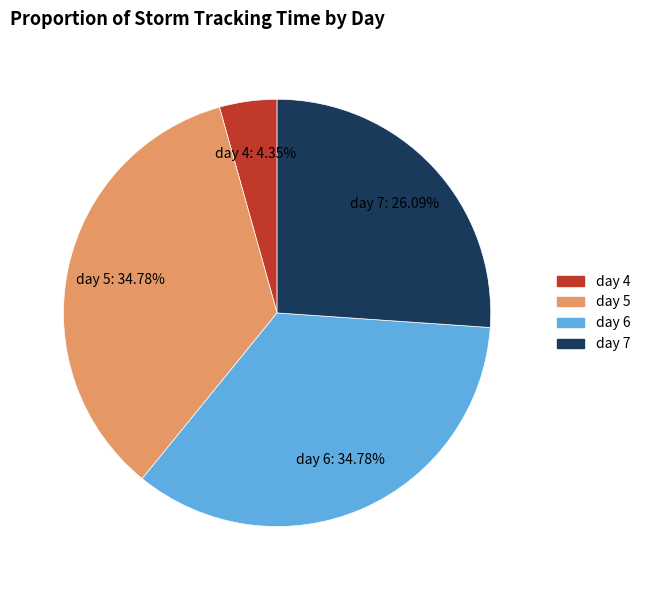

Count the number of slices in the pie.

4